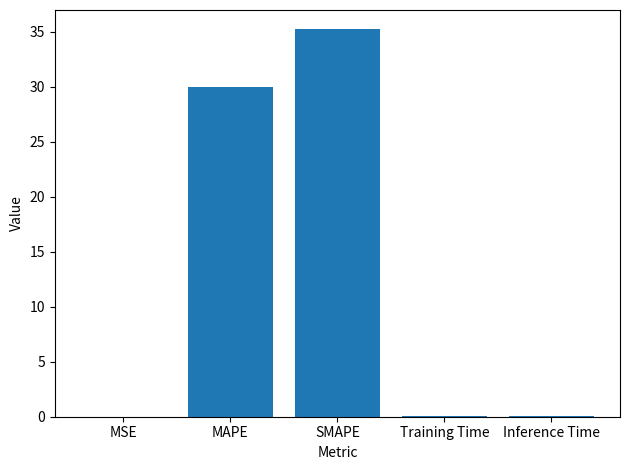

The chart shows a value of 29.9 at MAPE. True or false?

True